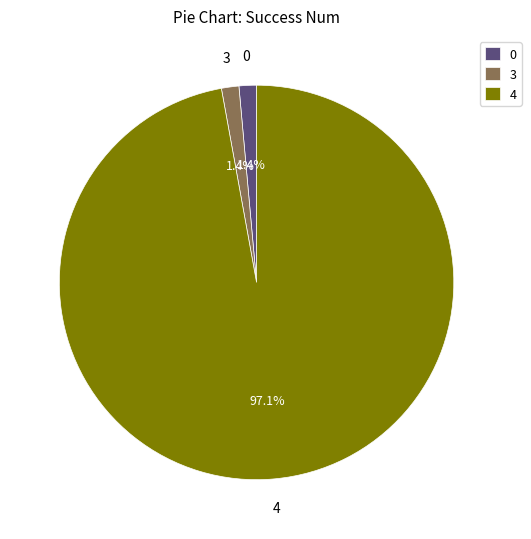

Which slice is the largest?

4